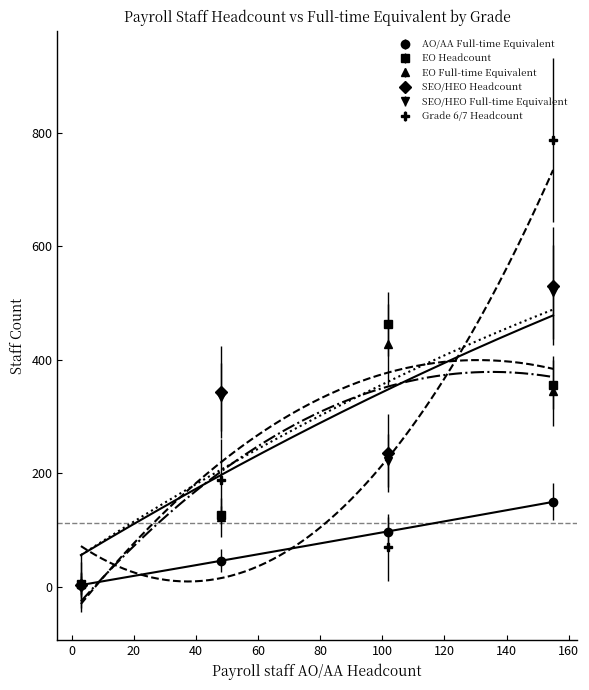

Reading left to right, what are all the values shown in this chart?

AO/AA Full-time Equivalent: Cabinet Office=149.6	Civil Service Commission=2.6	Crown Commercial Services=46.0	Big Lottery Fund=97.0
EO Headcount: Cabinet Office=356.0	Civil Service Commission=5.0	Crown Commercial Services=126.0	Big Lottery Fund=463.0
EO Full-time Equivalent: Cabinet Office=345.3	Civil Service Commission=5.0	Crown Commercial Services=121.9	Big Lottery Fund=427.0
SEO/HEO Headcount: Cabinet Office=530.0	Civil Service Commission=3.0	Crown Commercial Services=343.0	Big Lottery Fund=236.0
SEO/HEO Full-time Equivalent: Cabinet Office=519.8	Civil Service Commission=2.8	Crown Commercial Services=334.0	Big Lottery Fund=222.0
Grade 6/7 Headcount: Cabinet Office=787.0	Civil Service Commission=5.0	Crown Commercial Services=188.0	Big Lottery Fund=69.0